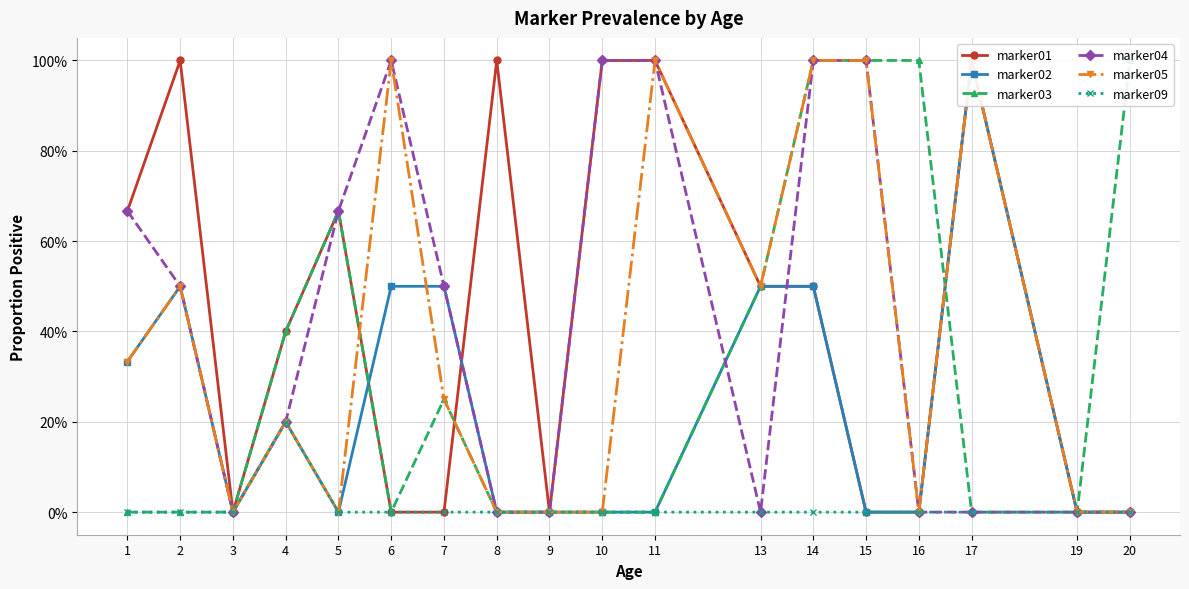

Which has a higher value, 17 or 8?

17